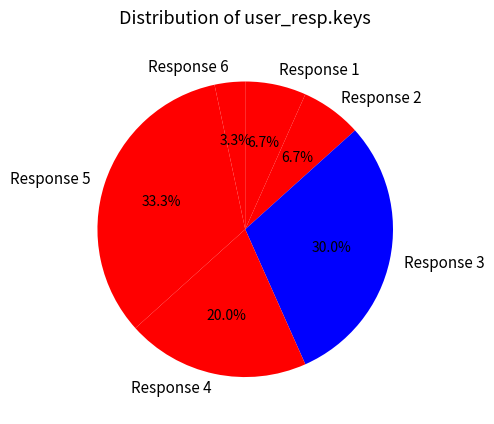

Combined, what portion of the pie is Response 2 and Response 4?

26.7%